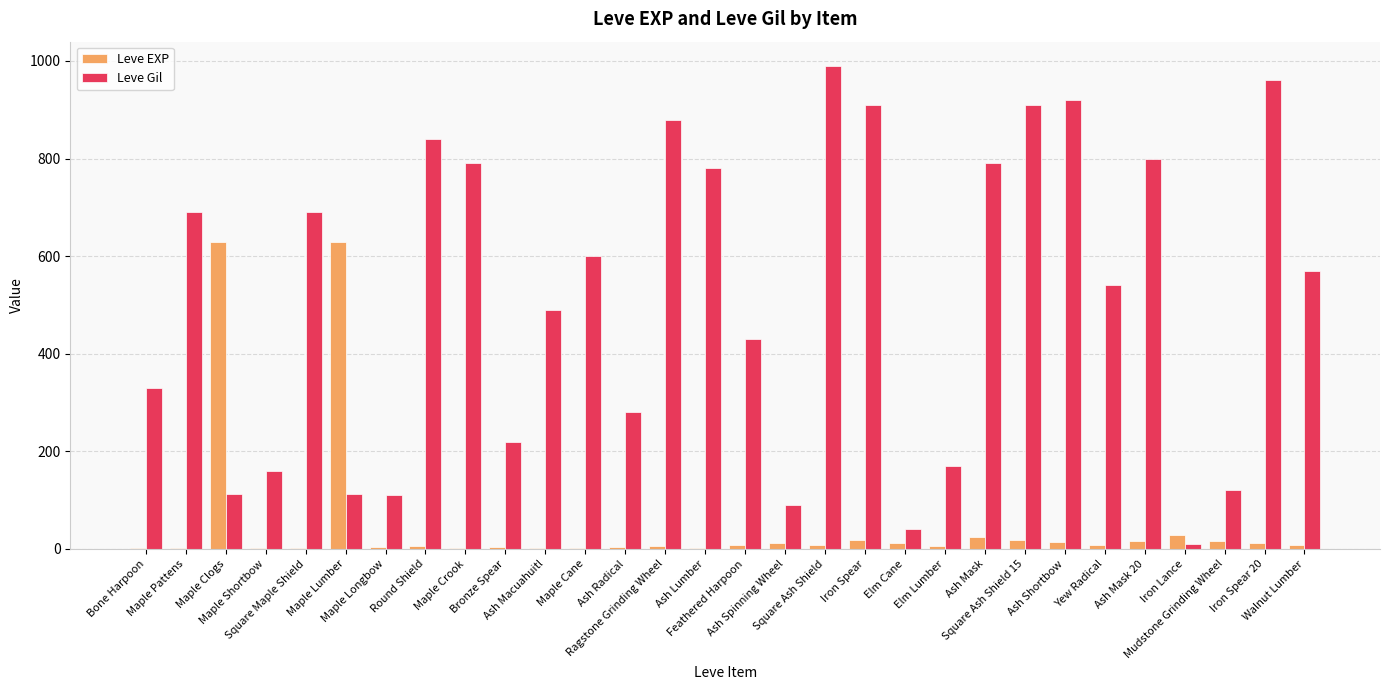

What are all the series names shown in the legend?

Leve EXP, Leve Gil